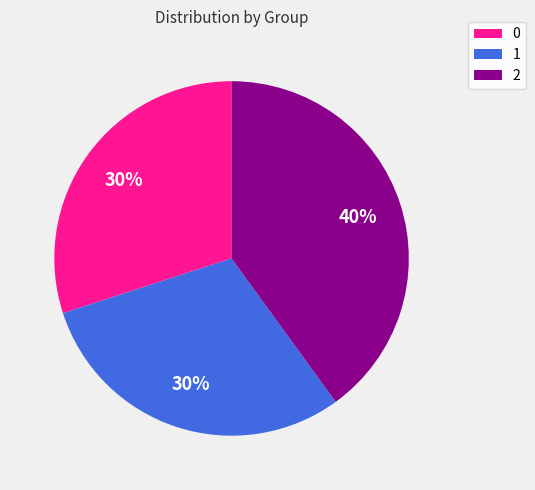

To the nearest percent, what is the combined percentage of 2 and 0?

70%